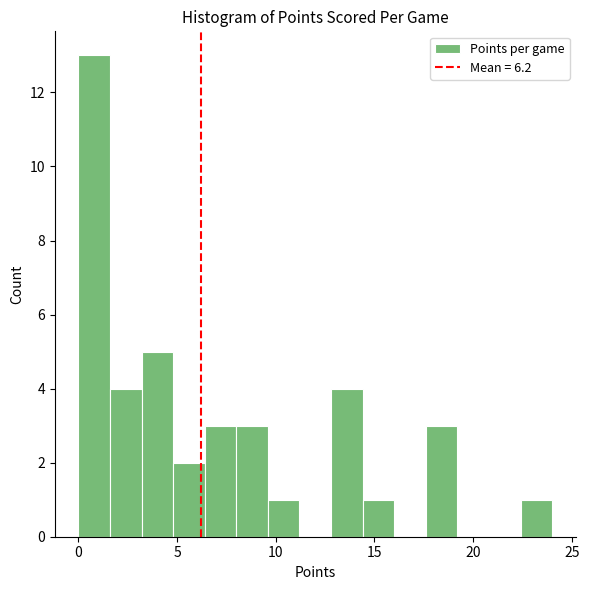

Read against the x-axis, roughly where is the centre of the tallest bar?

1.0